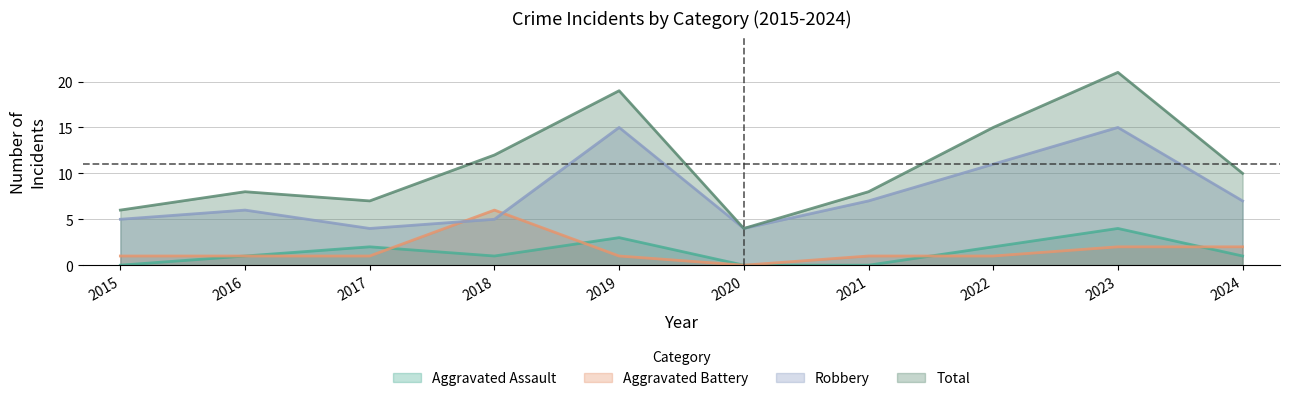

Reading left to right, transcribe all the data shown in this chart.

Aggravated Assault: 0	1	2	1	3	0	0	2	4	1
Aggravated Battery: 1	1	1	6	1	0	1	1	2	2
Robbery: 5	6	4	5	15	4	7	11	15	7
Total: 6	8	7	12	19	4	8	15	21	10